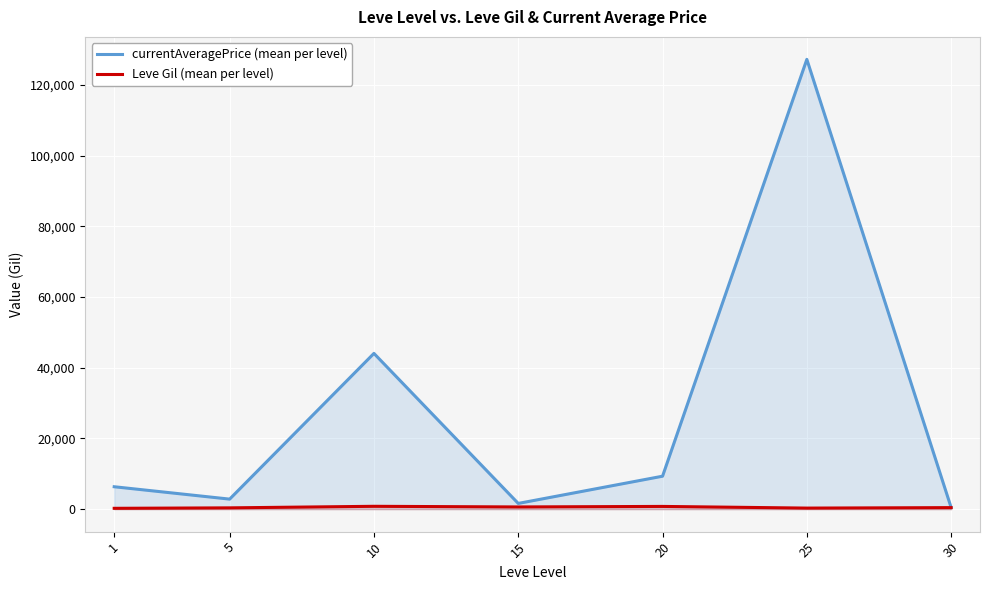

True or false: Leve Gil (mean per level) has more than 1 points higher than both neighbors.

True